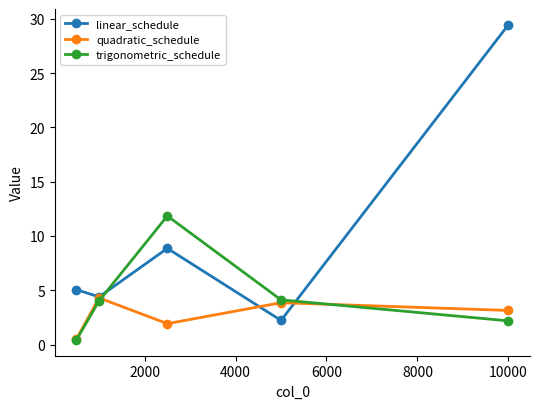

What are all the series names shown in the legend?

linear_schedule, quadratic_schedule, trigonometric_schedule